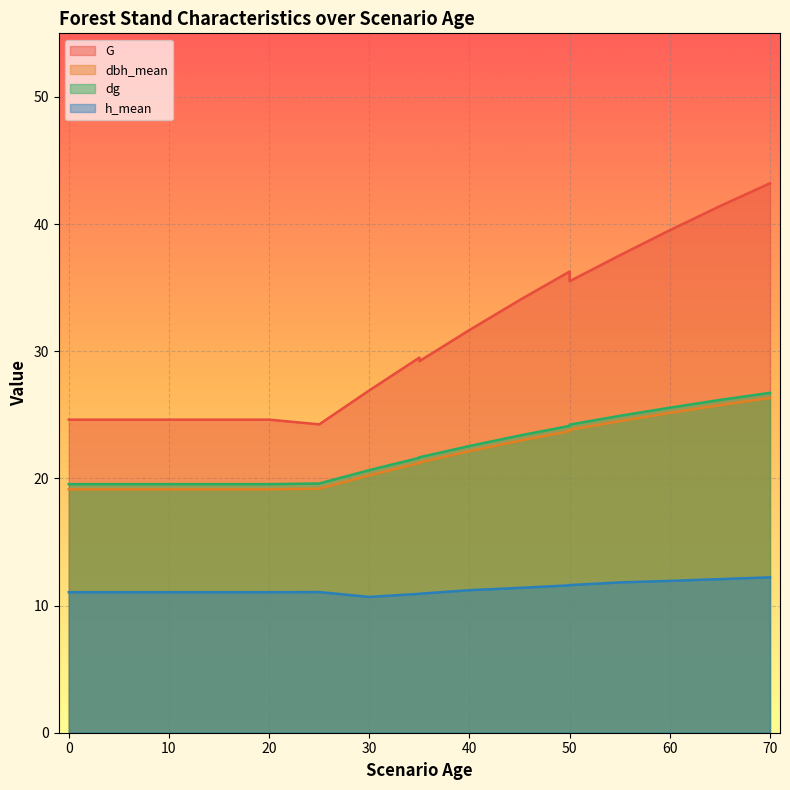

How many data points does each series have?

20